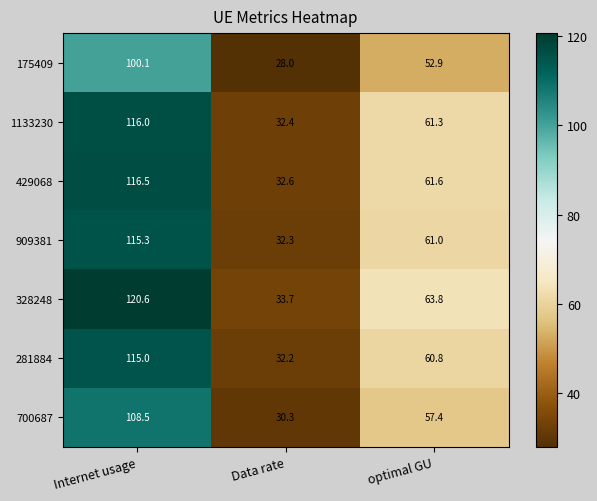

How many values in the 1133230 series exceed 61?

2